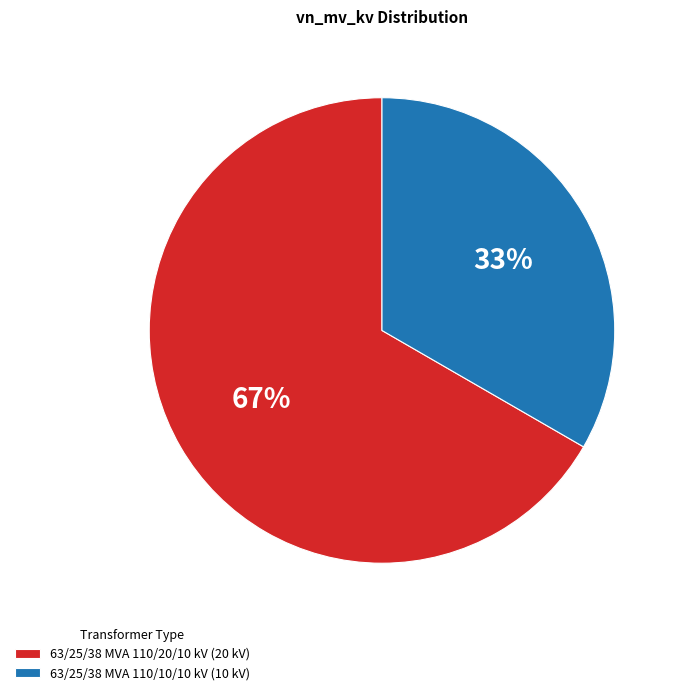

Does 63/25/38 MVA 110/20/10 kV account for over 50% of the chart?

Yes